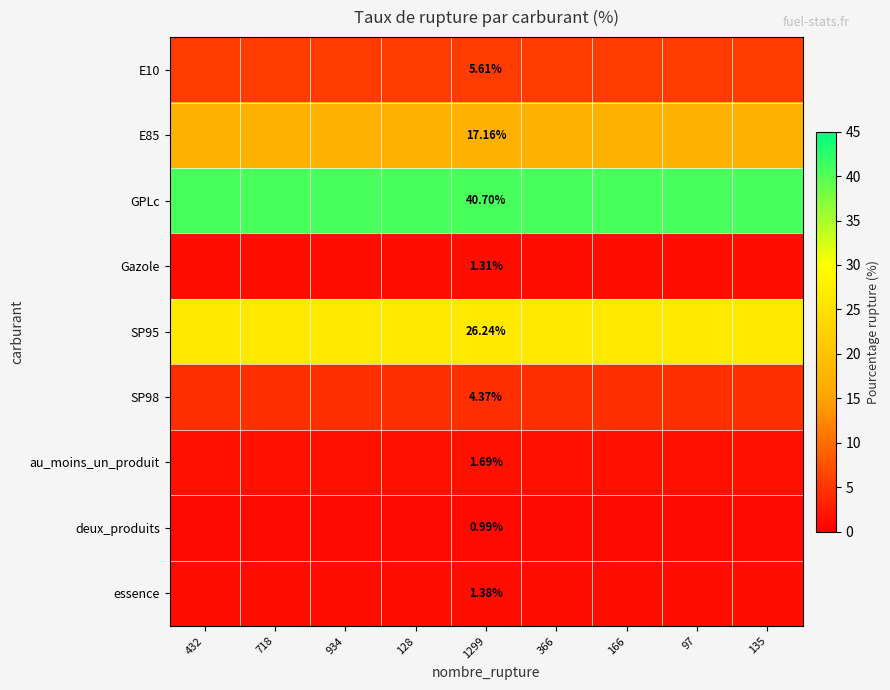

What is the minimum value for E10?

5.6